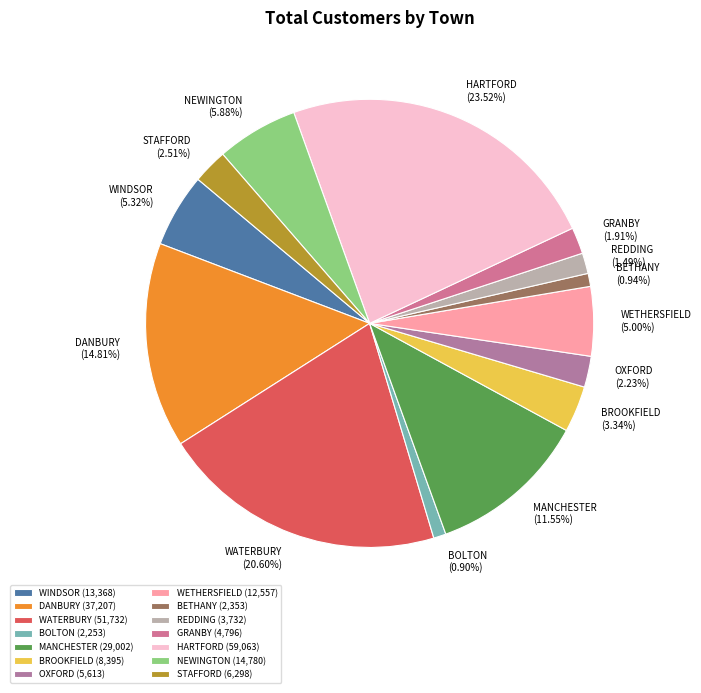

To the nearest percent, what is the difference between the largest and smallest slice percentages?

23%